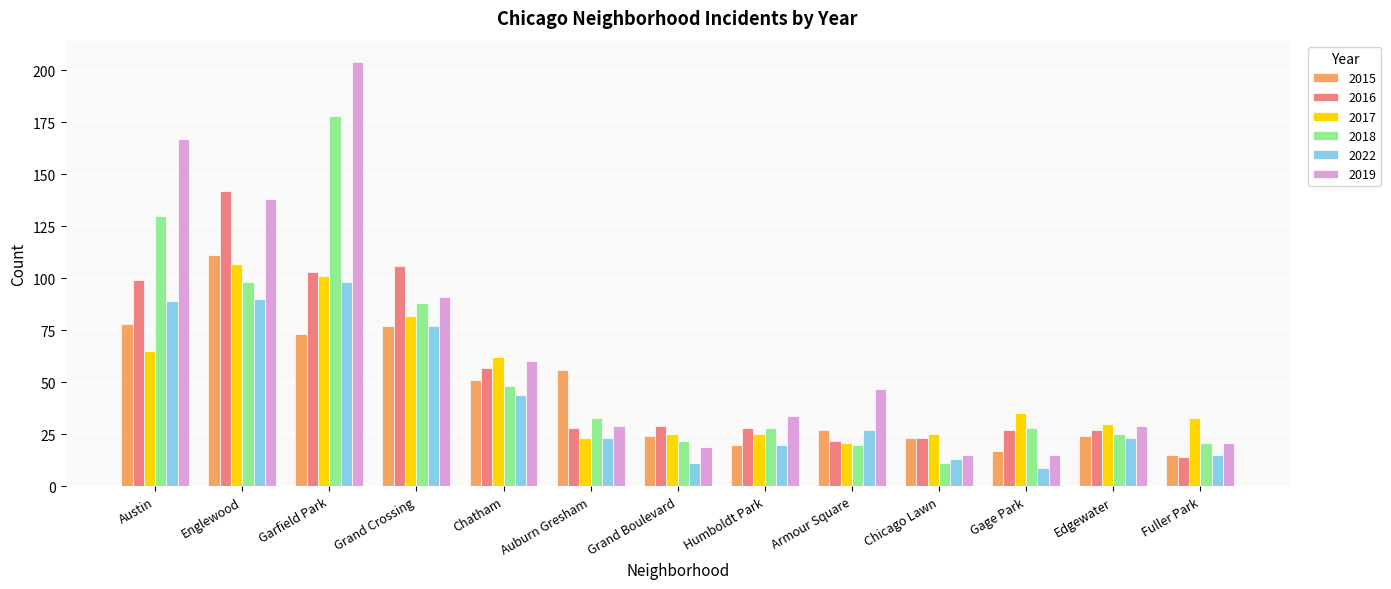

What is the total value across all series at Gage Park?

131